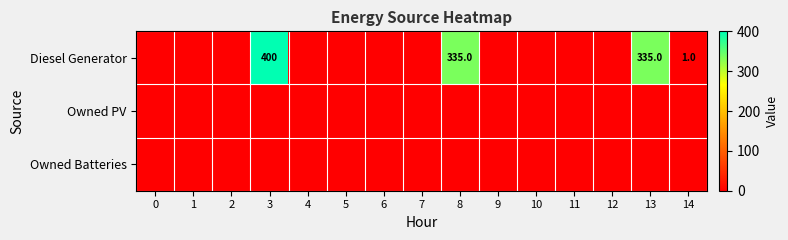

At which category is the sum across all series the highest?

3